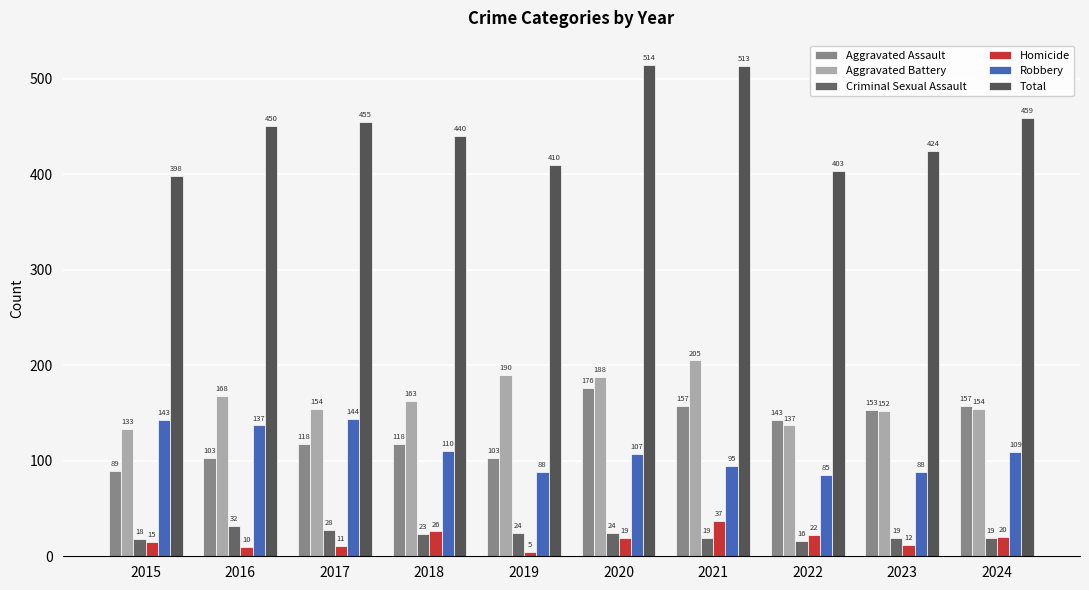

What is the greatest value displayed?

514